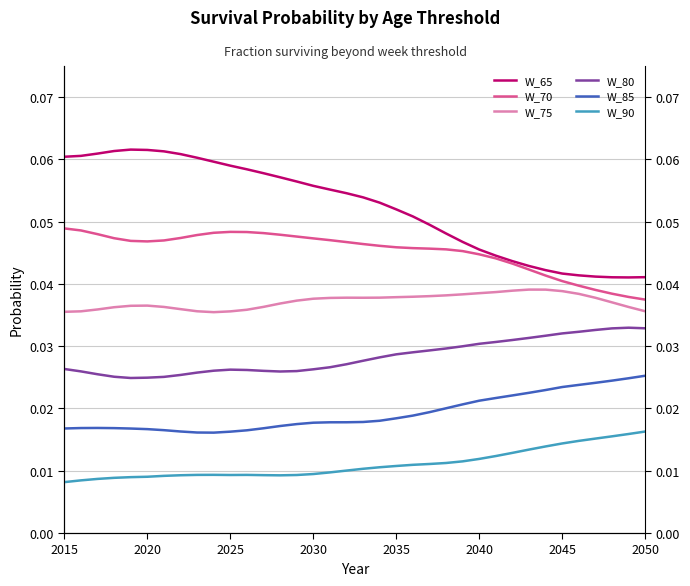

What is the label of the 36th point from the right?

2015